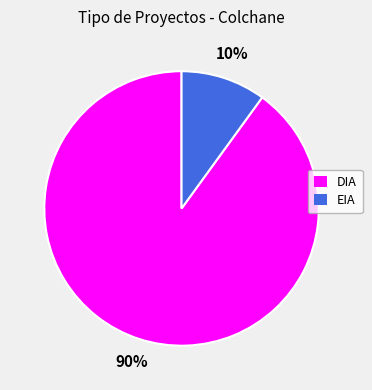

Is there a majority slice in this chart?

Yes